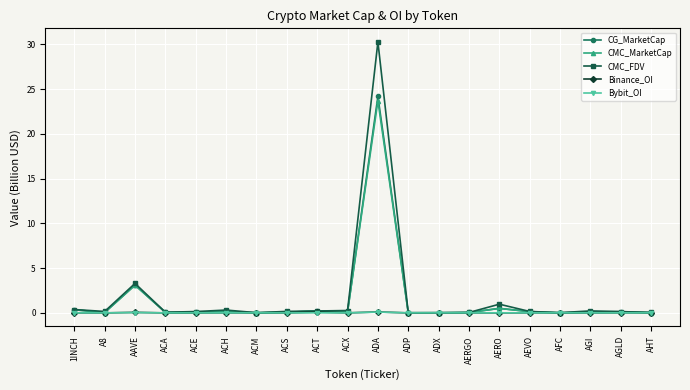

Is it true that CMC_MarketCap equals 0.1 at AEVO?

True